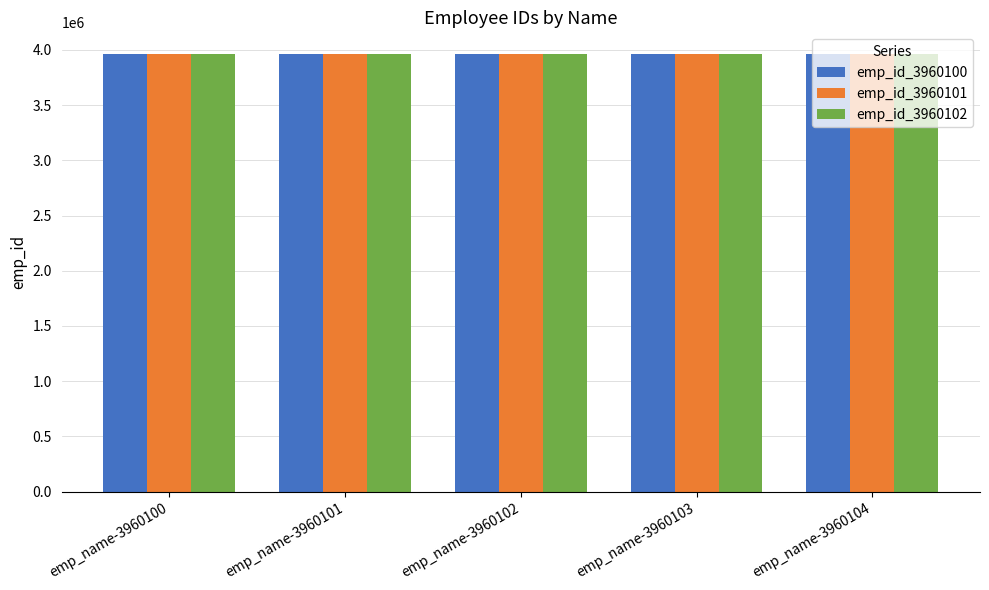

What is the total value across all series at emp_name-3960103?

11880307